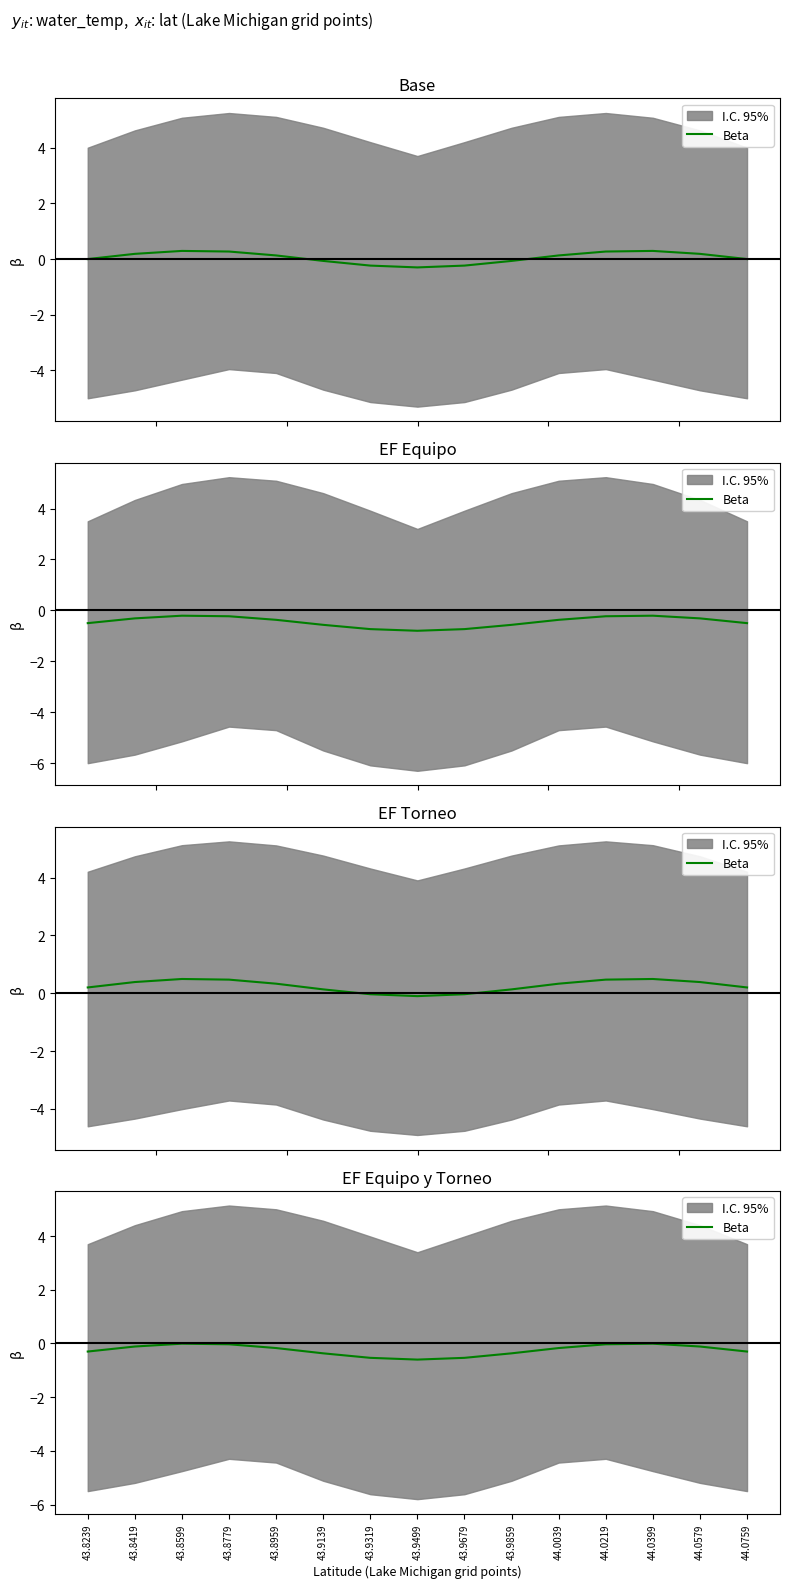

List the labels in order of value, largest first.

43.8599, 44.0399, 43.8779, 44.0219, 44.0579, 43.8419, 43.8959, 44.0039, 44.0759, 43.8239, 43.9139, 43.9859, 43.9319, 43.9679, 43.9499